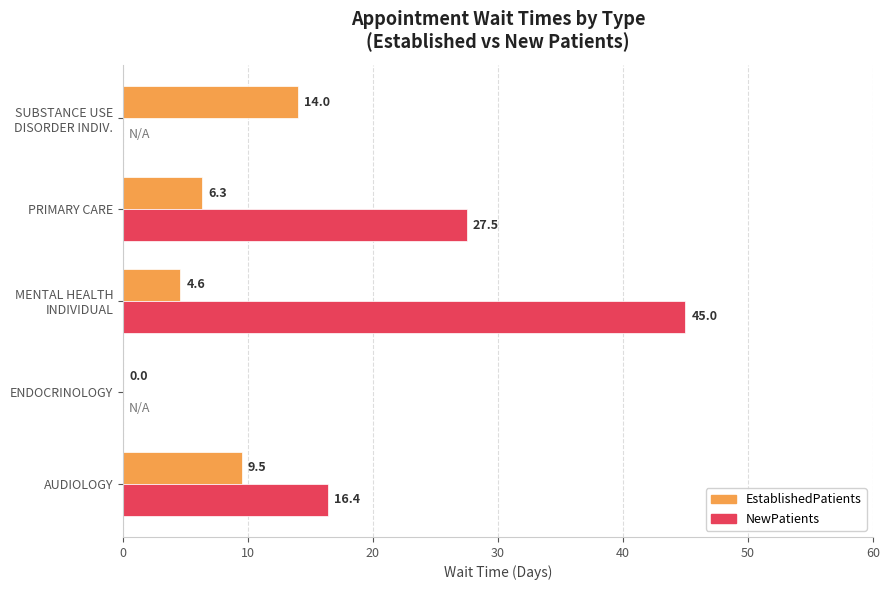

At which label does EstablishedPatients reach its peak?

SUBSTANCE USE
DISORDER INDIV.